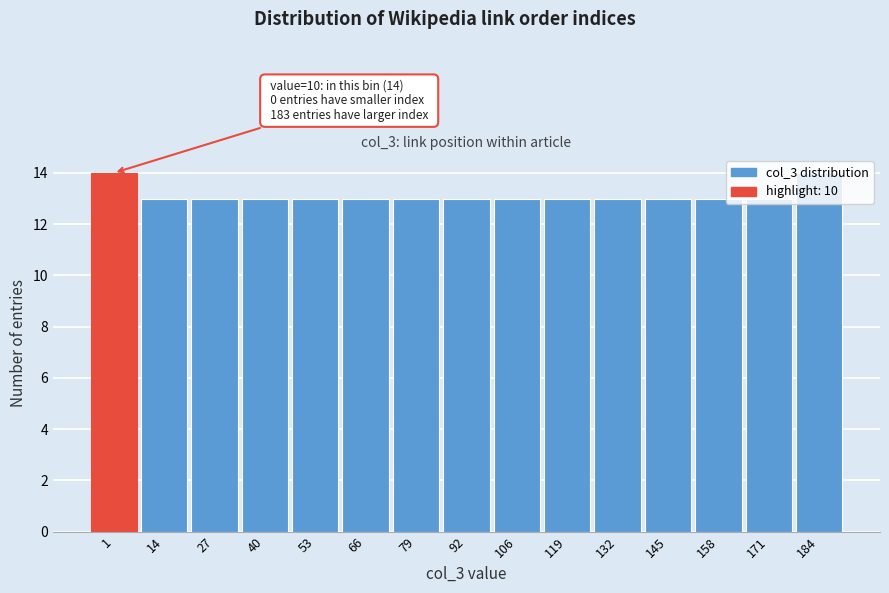

What is the sum of all values?

197